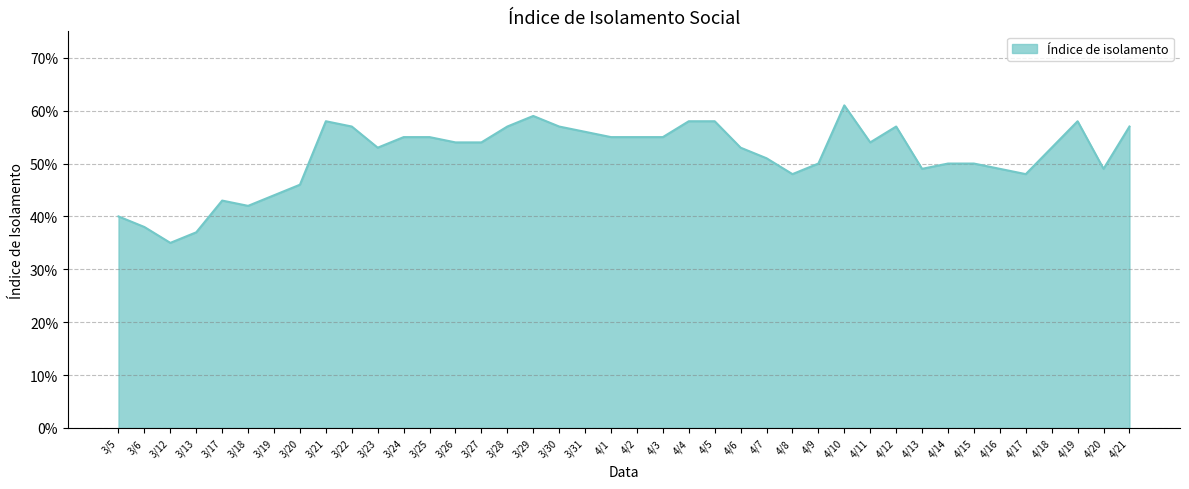

How many interior local peaks (higher than both neighbors) does the data have?

6